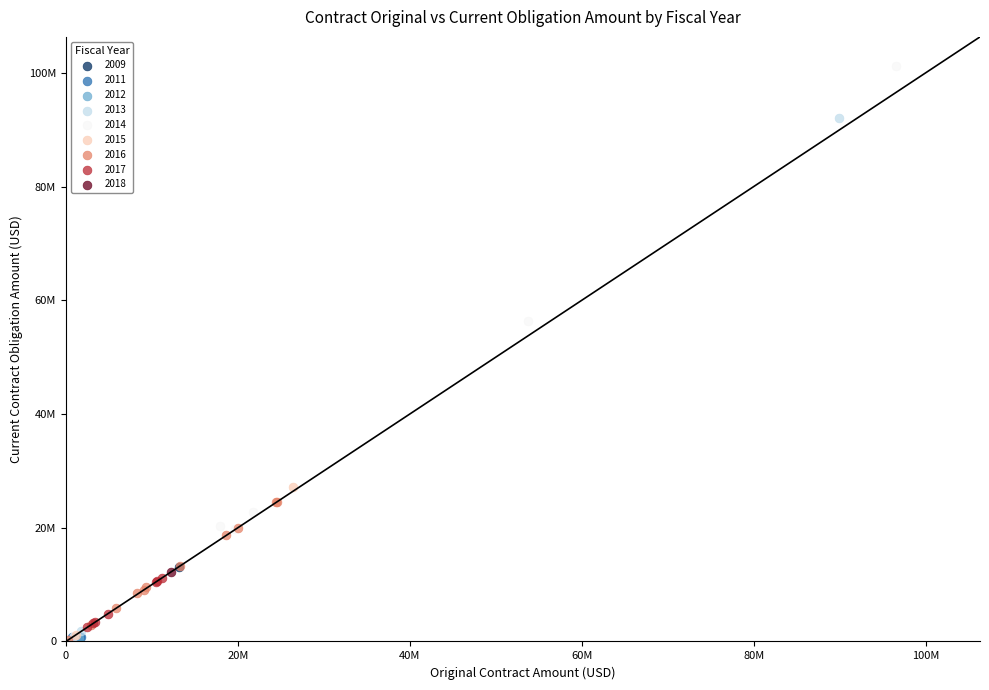

What are all the series names shown in the legend?

2009, 2011, 2012, 2013, 2014, 2015, 2016, 2017, 2018